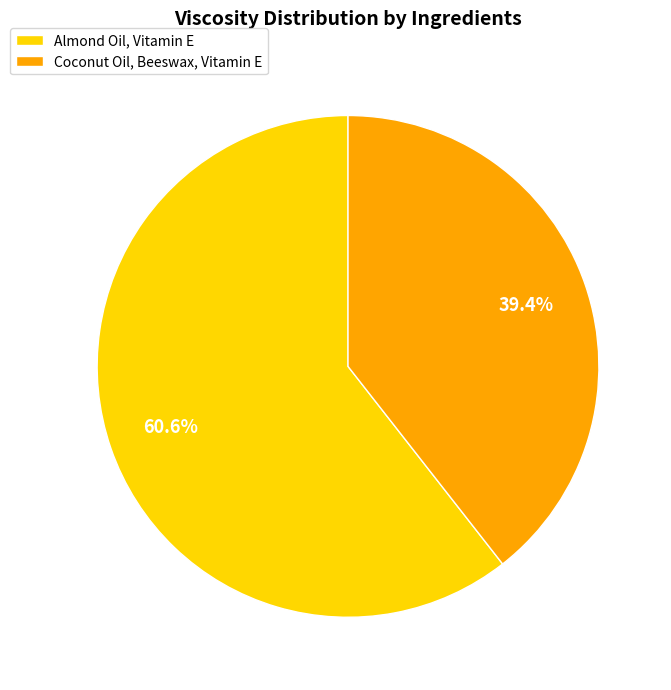

Rank the categories by value from lowest to highest.

Coconut Oil, Beeswax, Vitamin E, Almond Oil, Vitamin E